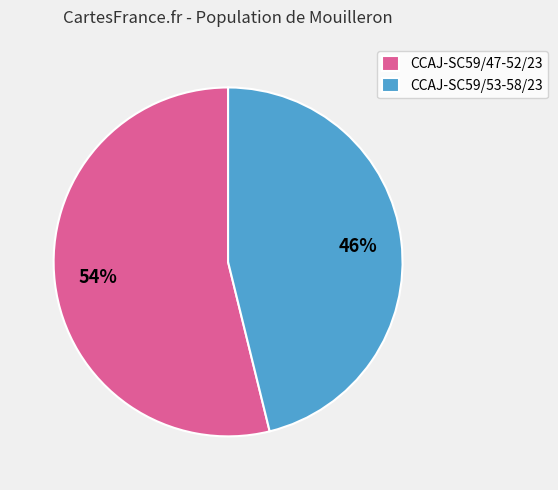

Is the sum of CCAJ-SC59/47-52/23 and CCAJ-SC59/53-58/23 greater than half?

Yes